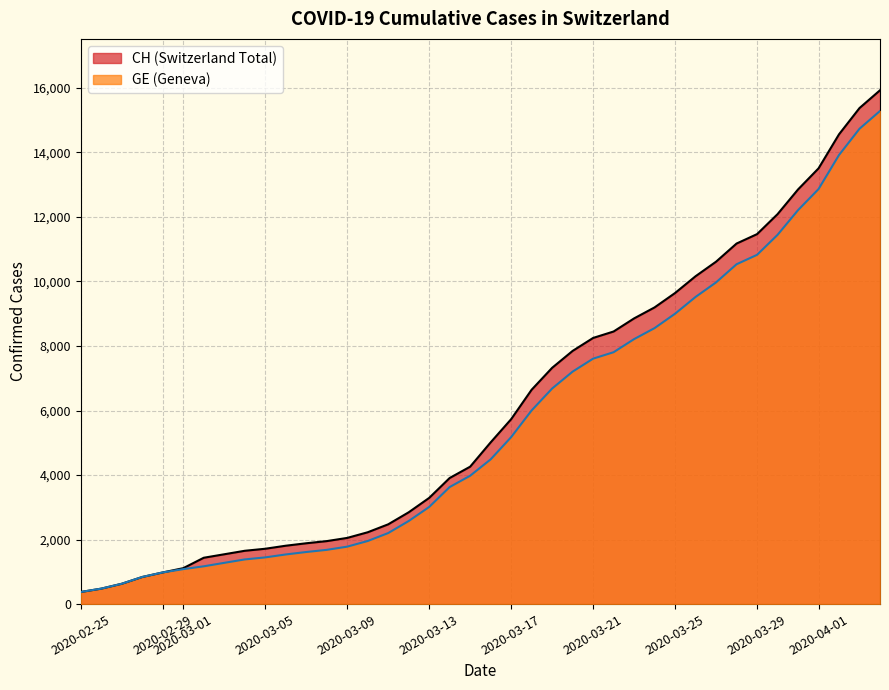

What is the smallest value displayed?

375